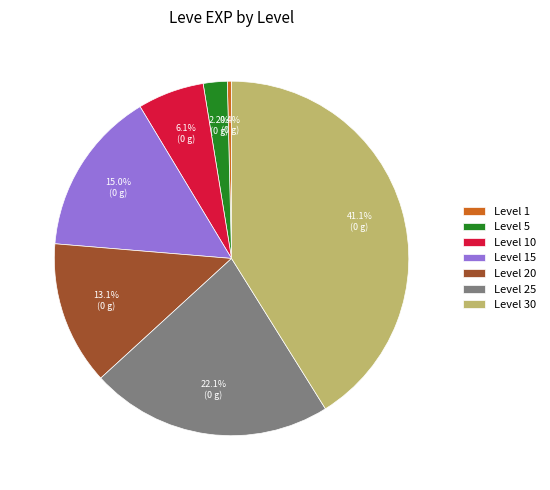

How many segments does this pie chart have?

7